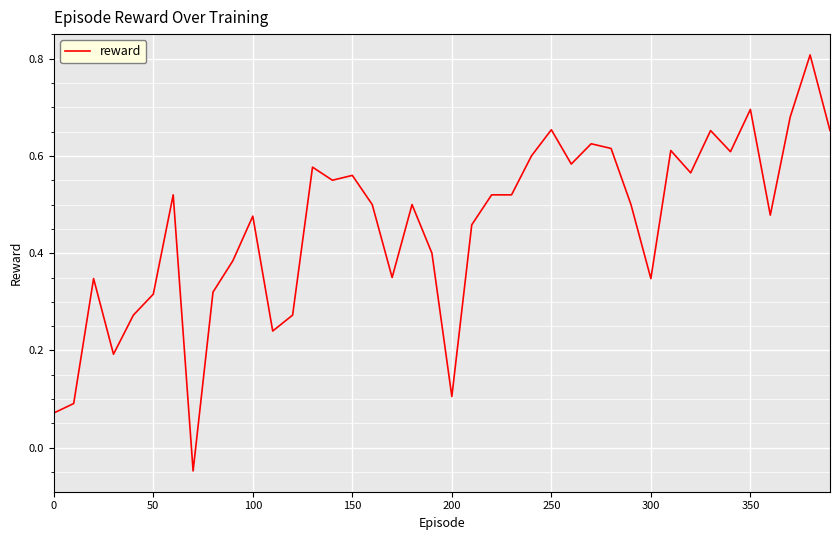

What is the greatest value displayed?

0.8